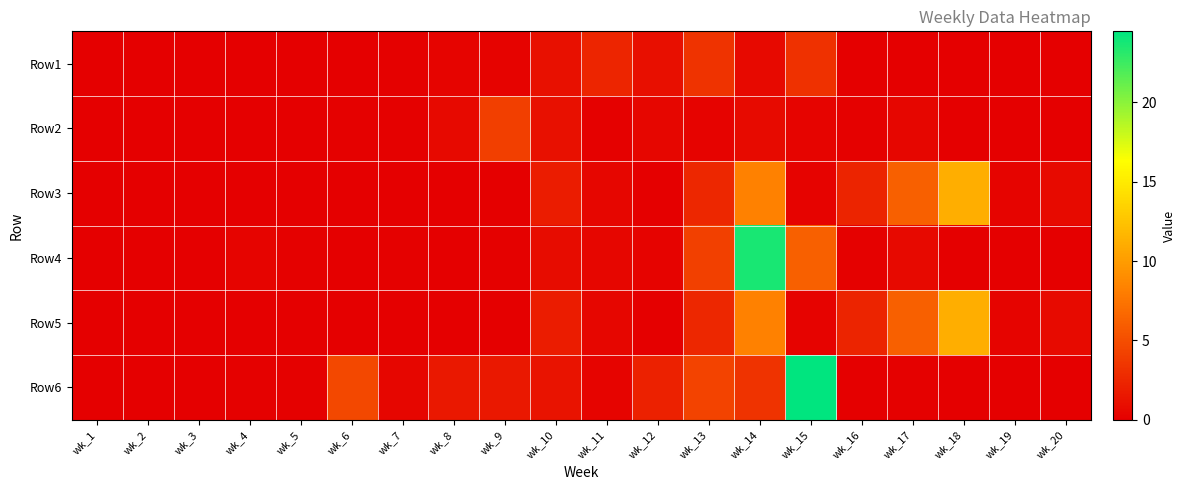

Reading left to right, transcribe all the data shown in this chart.

Row1: wk_1=0.0	wk_2=0.0	wk_3=0.0	wk_4=0.0	wk_5=0.0	wk_6=0.0	wk_7=0.1	wk_8=0.3	wk_9=0.3	wk_10=1.1	wk_11=2.5	wk_12=1.0	wk_13=3.3	wk_14=0.6	wk_15=3.2	wk_16=0.0	wk_17=0.1	wk_18=0.0	wk_19=0.0	wk_20=0.0
Row2: wk_1=0.0	wk_2=0.0	wk_3=0.0	wk_4=0.0	wk_5=0.0	wk_6=0.1	wk_7=0.2	wk_8=0.7	wk_9=4.0	wk_10=1.1	wk_11=0.2	wk_12=0.5	wk_13=0.2	wk_14=0.7	wk_15=0.3	wk_16=0.2	wk_17=0.4	wk_18=0.1	wk_19=0.0	wk_20=0.0
Row3: wk_1=0.0	wk_2=0.0	wk_3=0.0	wk_4=0.0	wk_5=0.0	wk_6=0.0	wk_7=0.0	wk_8=0.0	wk_9=0.0	wk_10=1.8	wk_11=0.4	wk_12=0.1	wk_13=2.6	wk_14=8.3	wk_15=0.2	wk_16=2.3	wk_17=6.2	wk_18=11.1	wk_19=0.4	wk_20=0.7
Row4: wk_1=0.0	wk_2=0.0	wk_3=0.0	wk_4=0.4	wk_5=0.2	wk_6=0.0	wk_7=0.1	wk_8=0.0	wk_9=0.1	wk_10=0.8	wk_11=0.5	wk_12=0.2	wk_13=4.1	wk_14=23.7	wk_15=6.2	wk_16=0.1	wk_17=0.6	wk_18=0.0	wk_19=0.0	wk_20=0.0
Row5: wk_1=0.0	wk_2=0.0	wk_3=0.0	wk_4=0.0	wk_5=0.0	wk_6=0.0	wk_7=0.0	wk_8=0.0	wk_9=0.0	wk_10=1.8	wk_11=0.4	wk_12=0.1	wk_13=2.6	wk_14=8.3	wk_15=0.2	wk_16=2.3	wk_17=6.2	wk_18=11.1	wk_19=0.4	wk_20=0.7
Row6: wk_1=0.1	wk_2=0.0	wk_3=0.0	wk_4=0.1	wk_5=0.2	wk_6=4.6	wk_7=0.5	wk_8=1.6	wk_9=1.6	wk_10=1.3	wk_11=0.3	wk_12=2.1	wk_13=4.4	wk_14=3.3	wk_15=24.5	wk_16=0.1	wk_17=0.1	wk_18=0.0	wk_19=0.0	wk_20=0.0